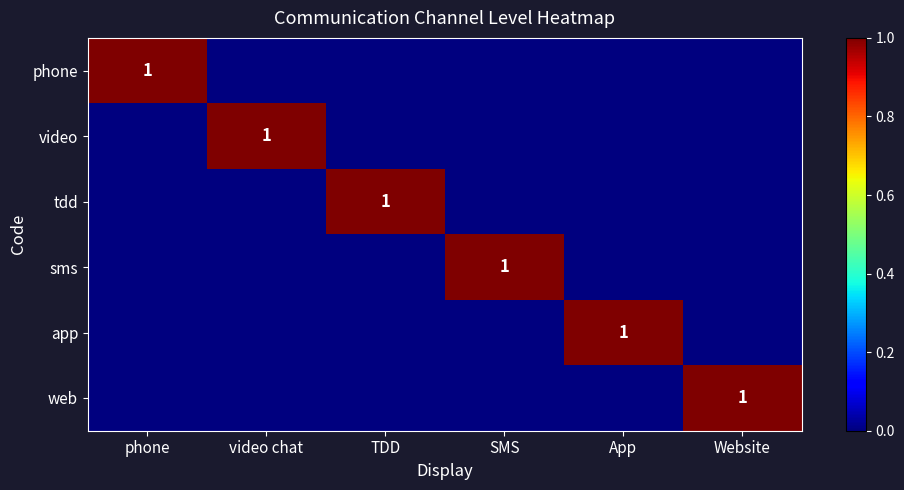

How many series are shown in this chart?

6